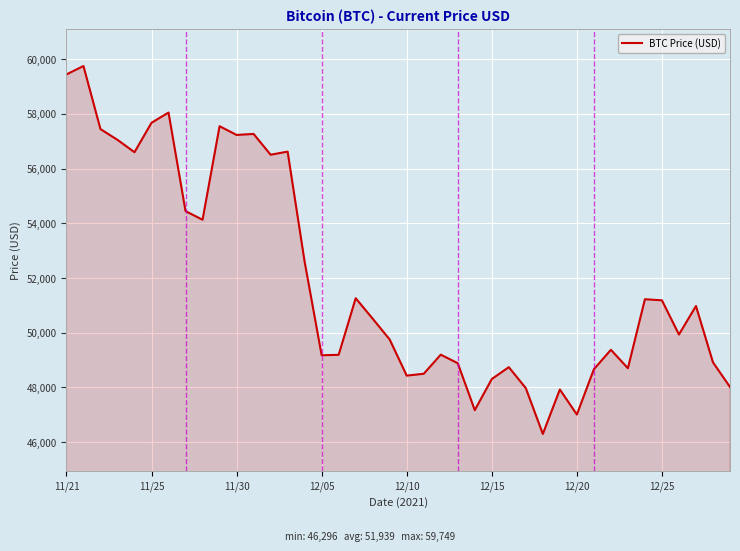

What is the minimum value shown in the chart?

46296